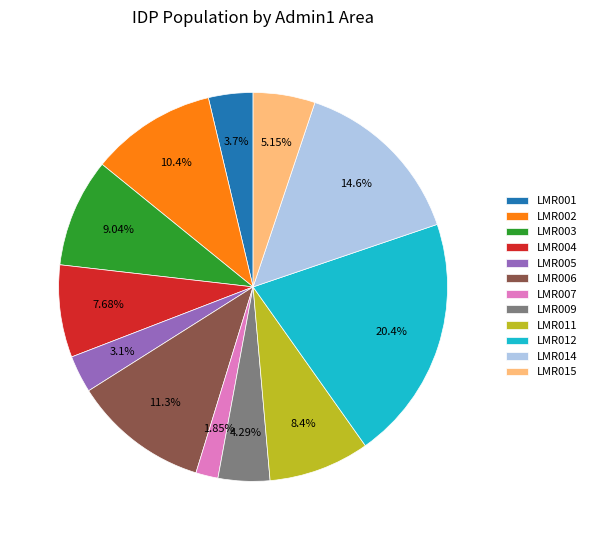

To the nearest percent, what is the difference between the LMR002 and LMR005 slice percentages?

7%